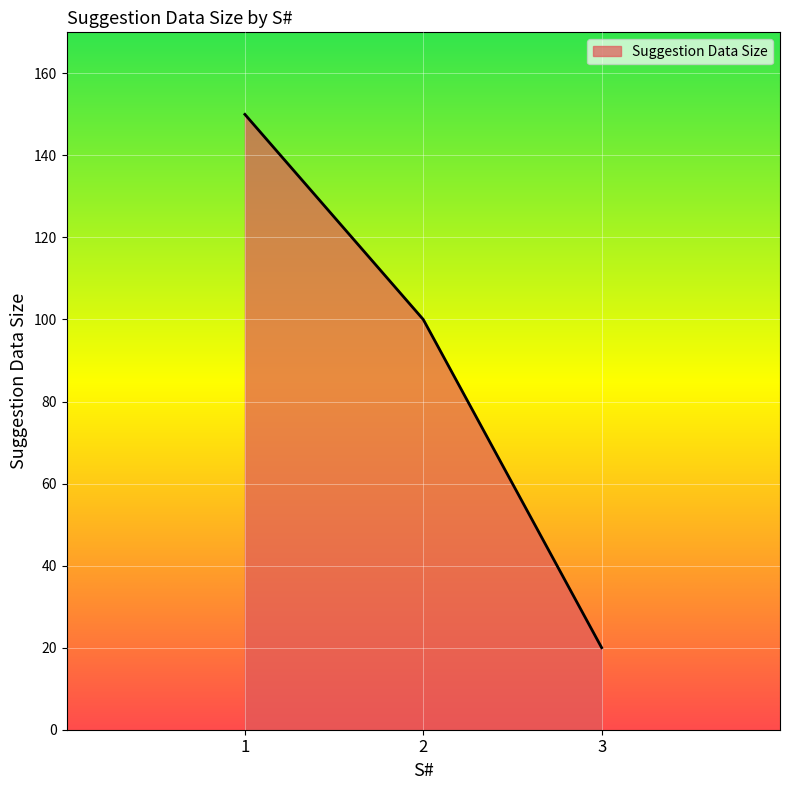

How many lines are shown in the chart?

1